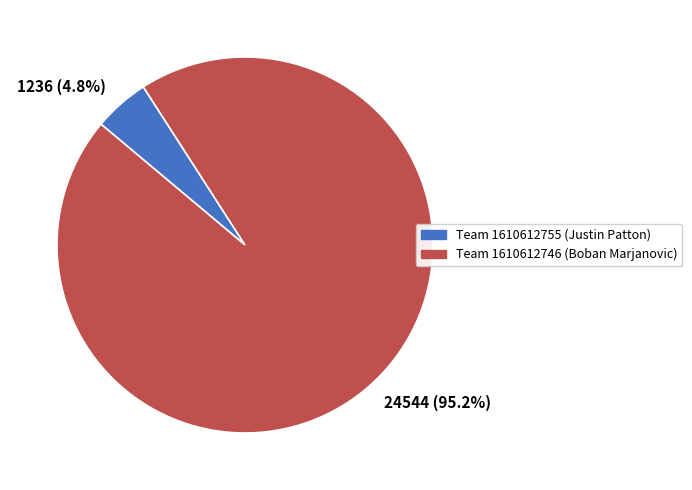

Which slice is the largest?

24544 (95.2%)